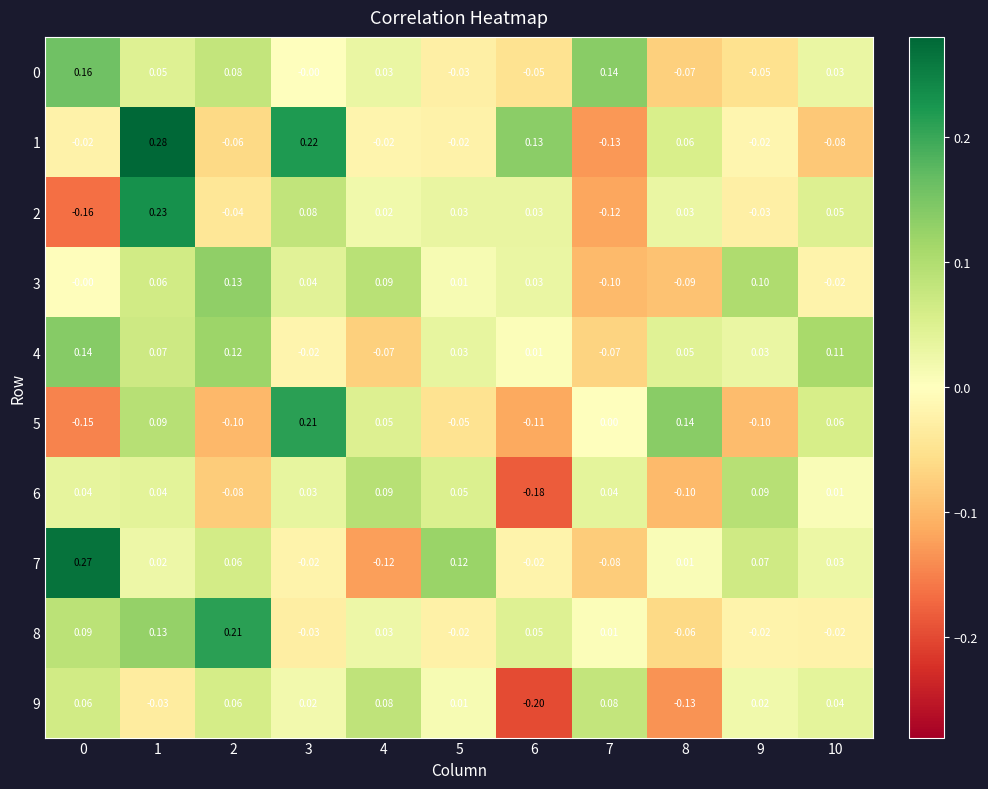

Which series changed the most between 9 and 10?

5